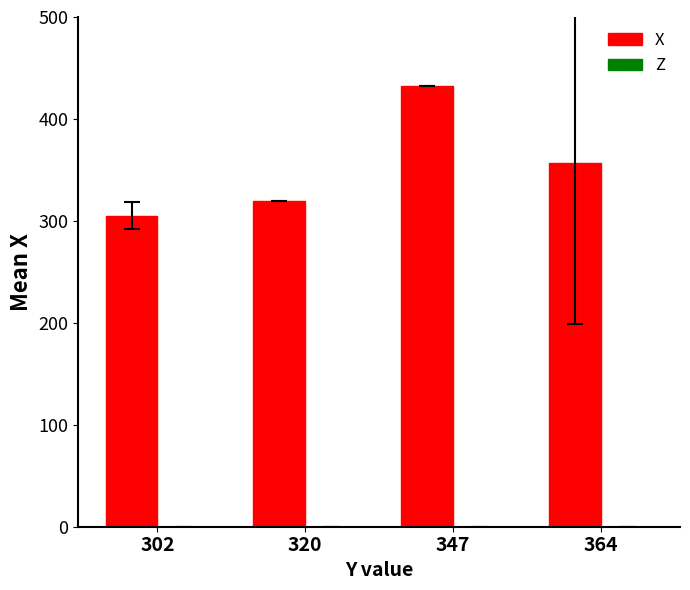

Reading right to left, transcribe all the data shown in this chart.

356.5	432.0	320.0	305.0